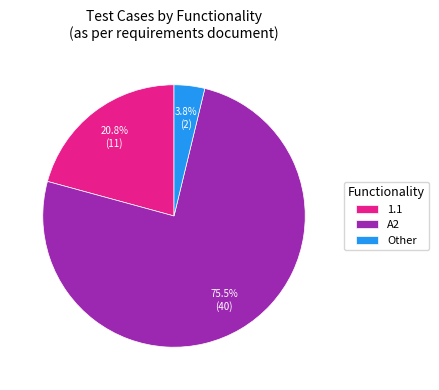

True or false: Other accounts for 31% of the total.

False